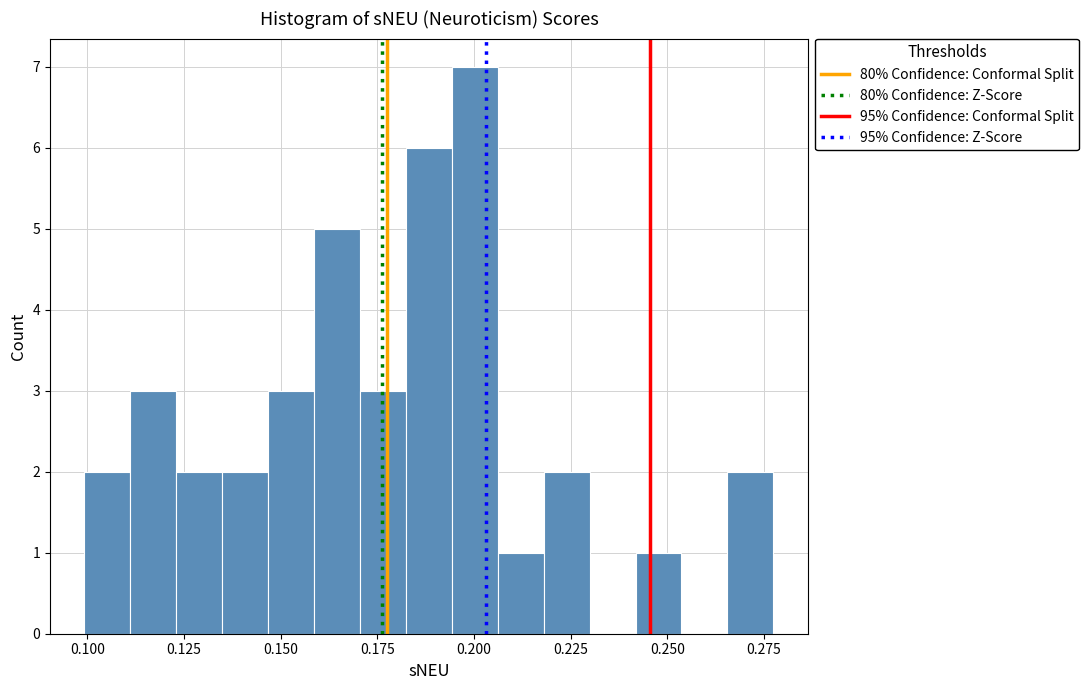

Around what value on the x-axis is the tallest bar? Give the approximate position of its centre, as read against the axis.

0.200